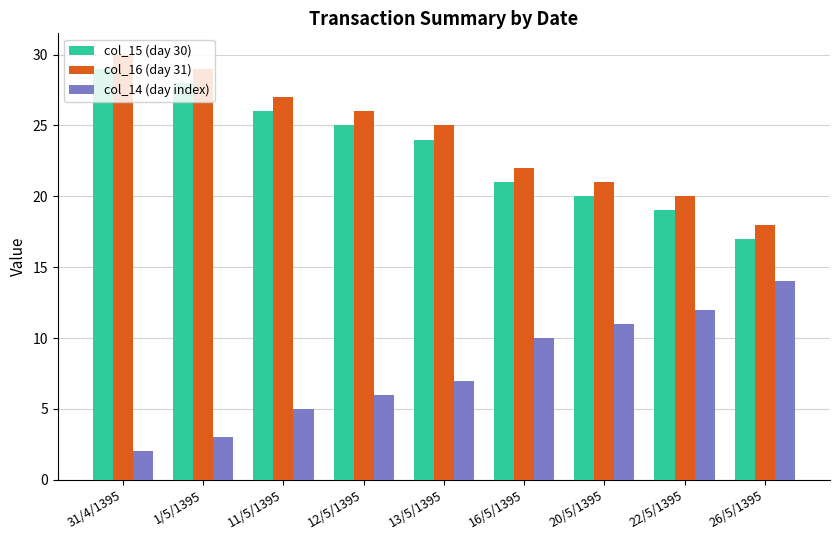

What is the difference between the col_15 (day 30) values at 31/4/1395 and 11/5/1395?

3